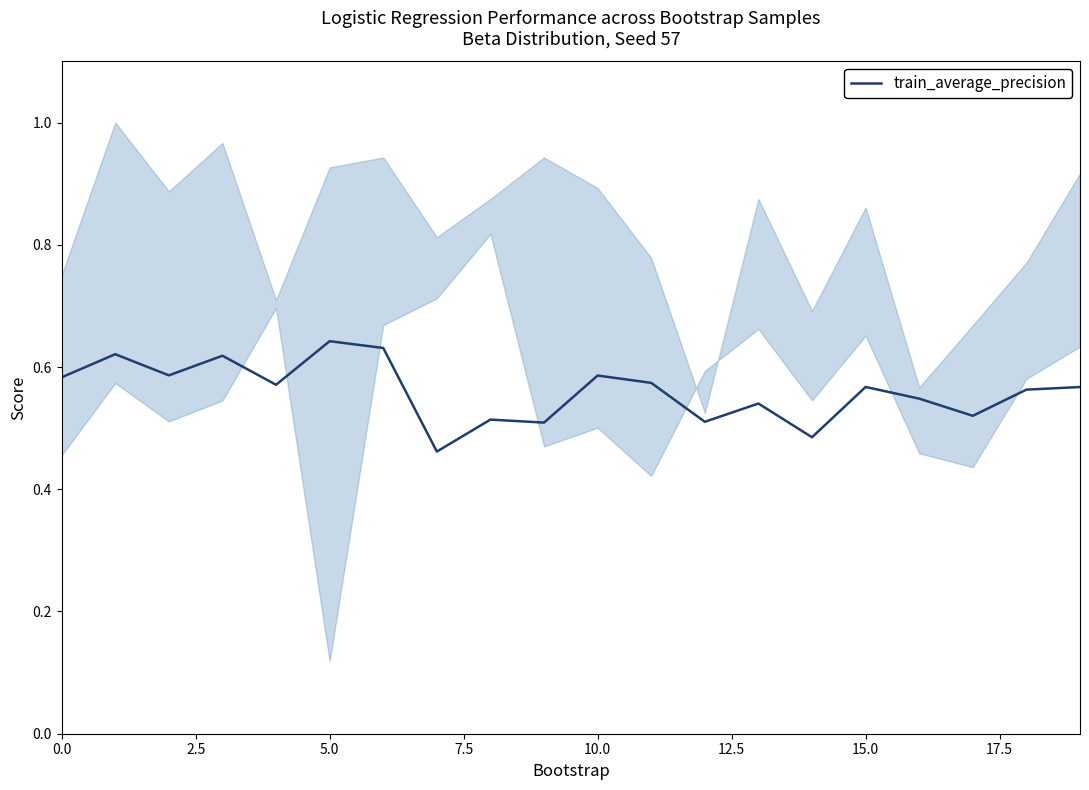

What is the value of the train_average_precision point at the 8th from the left?

0.5